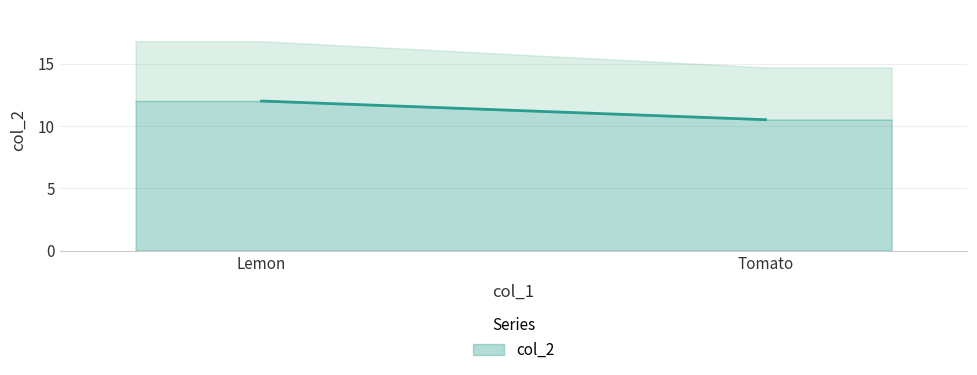

What position from the left is Tomato?

2